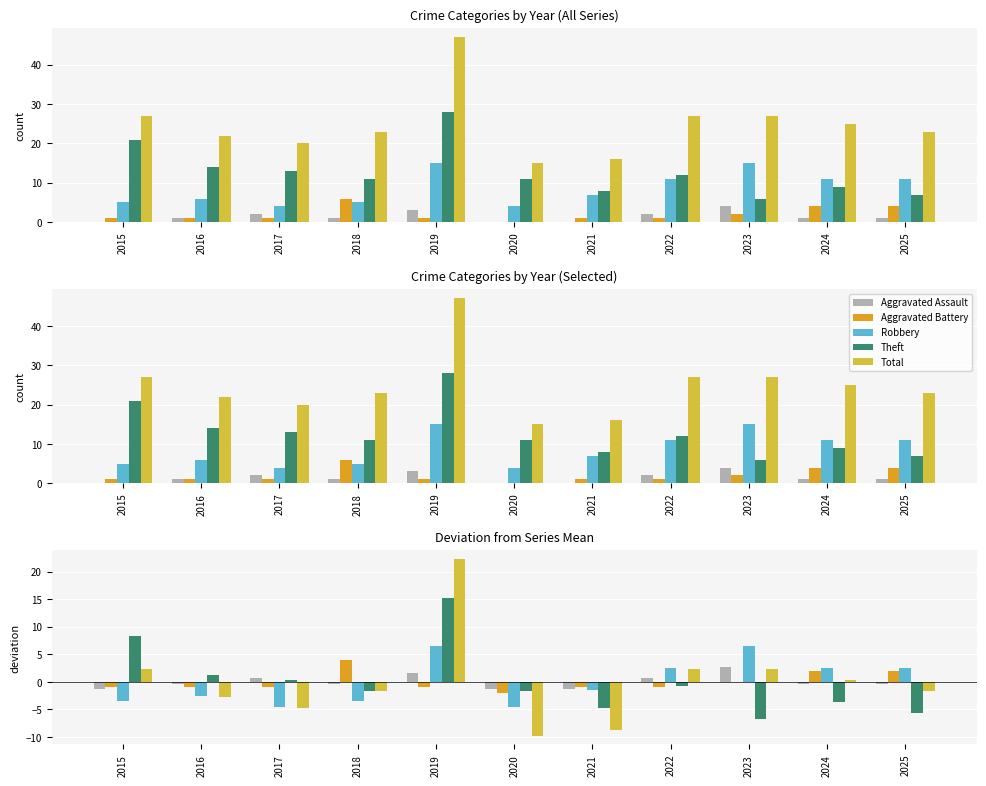

Reading left to right, extract all data points from this chart.

Aggravated Assault: -1.4	-0.4	0.6	-0.4	1.6	-1.4	-1.4	0.6	2.6	-0.4	-0.4
Aggravated Battery: -1.0	-1.0	-1.0	4.0	-1.0	-2.0	-1.0	-1.0	0.0	2.0	2.0
Robbery: -3.5	-2.5	-4.5	-3.5	6.5	-4.5	-1.5	2.5	6.5	2.5	2.5
Theft: 8.3	1.3	0.3	-1.7	15.3	-1.7	-4.7	-0.7	-6.7	-3.7	-5.7
Total: 2.3	-2.7	-4.7	-1.7	22.3	-9.7	-8.7	2.3	2.3	0.3	-1.7